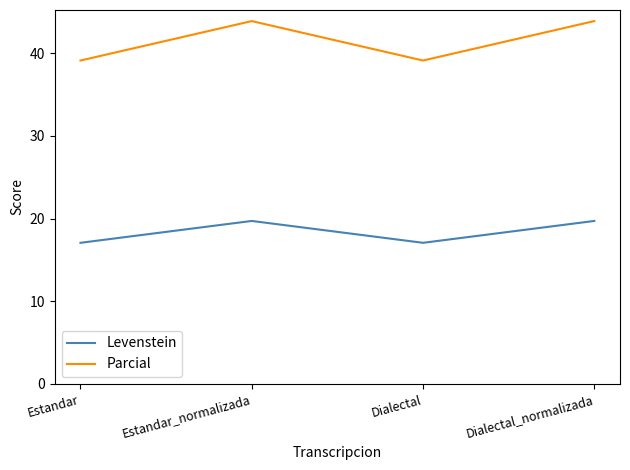

What is the sum of all Levenstein values?

73.6